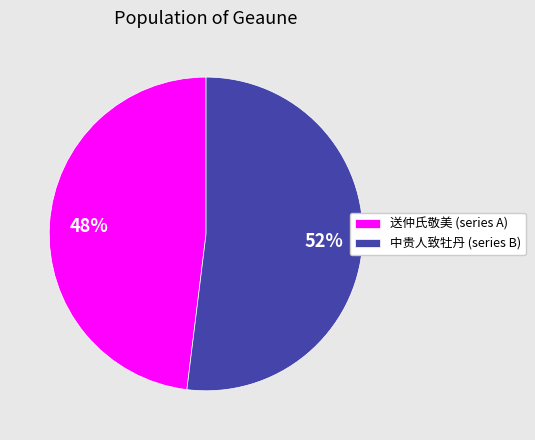

What is the largest slice in the pie chart?

中贵人致牡丹 (series B)